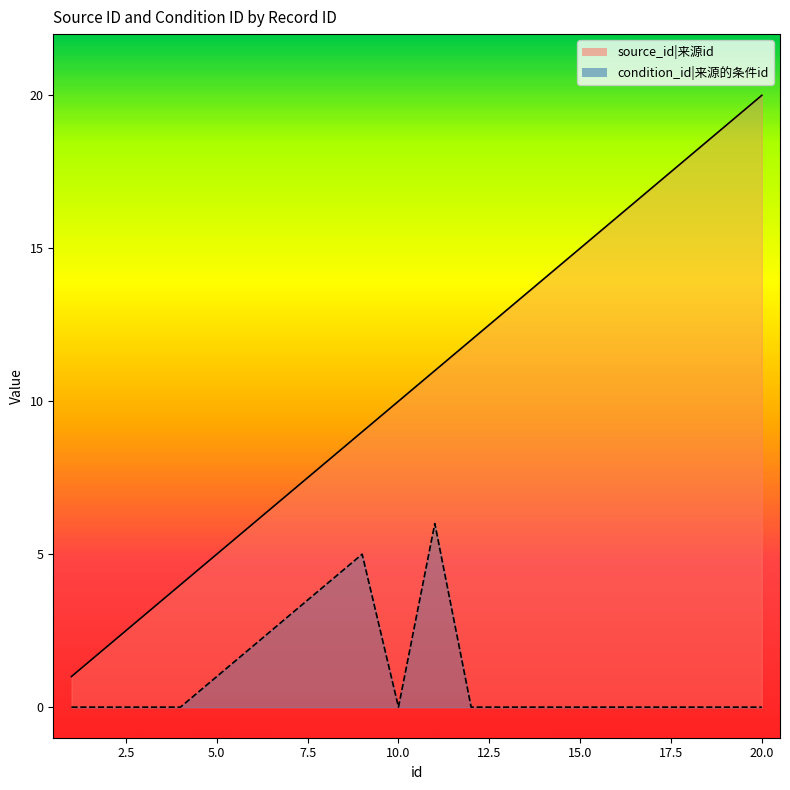

Between 3 and 19, which series saw the biggest shift?

source_id